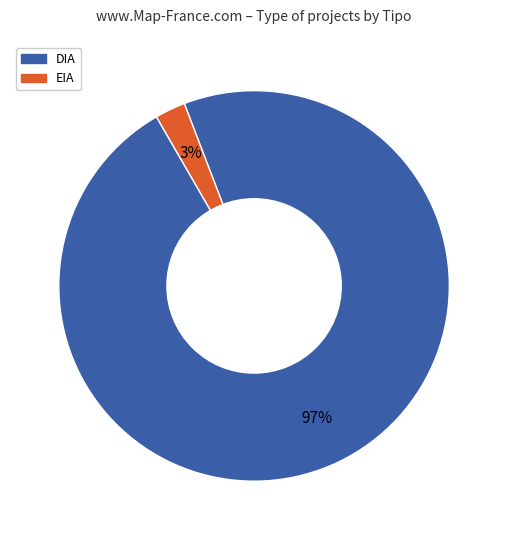

Between DIA and EIA, which is larger?

DIA